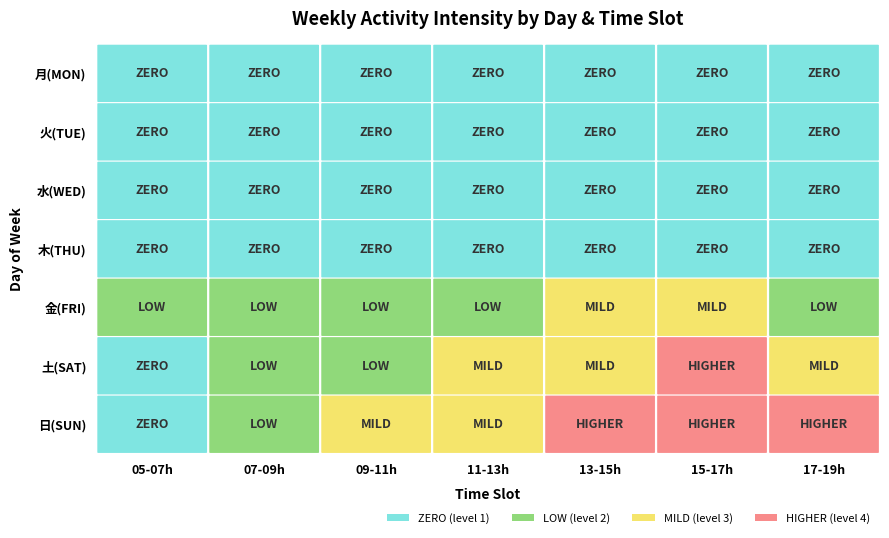

What is the average value of the 日(SUN) series?

3